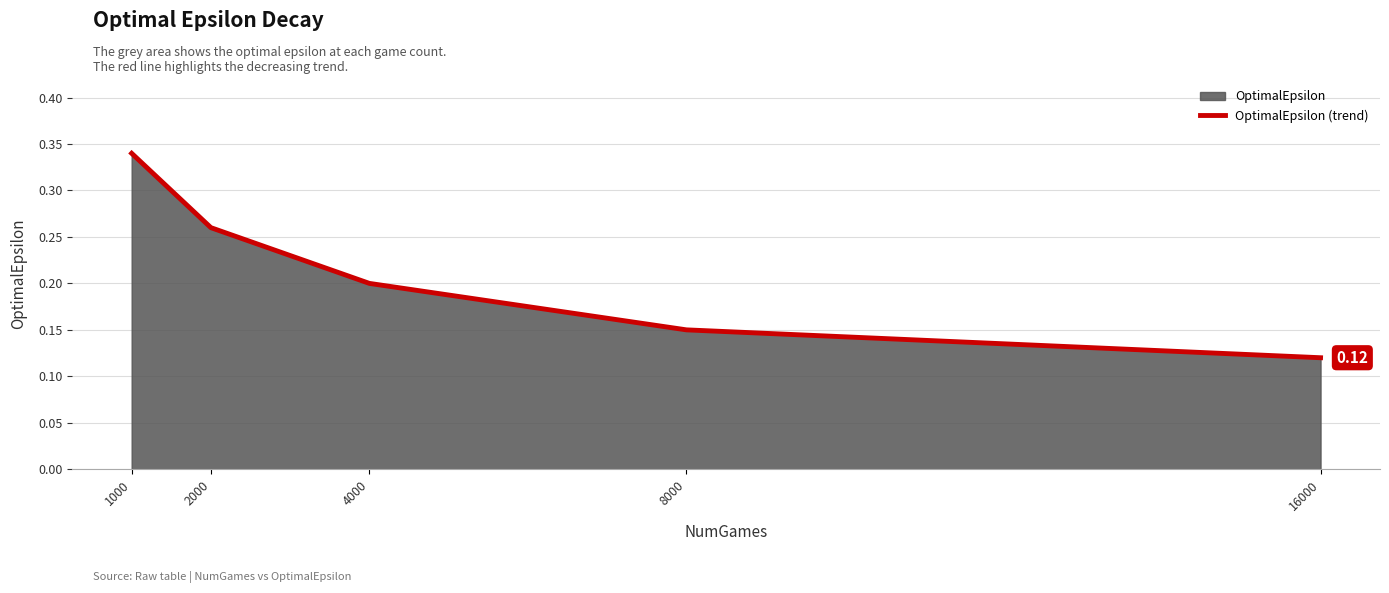

Rank the categories by value from lowest to highest.

16000, 8000, 4000, 2000, 1000